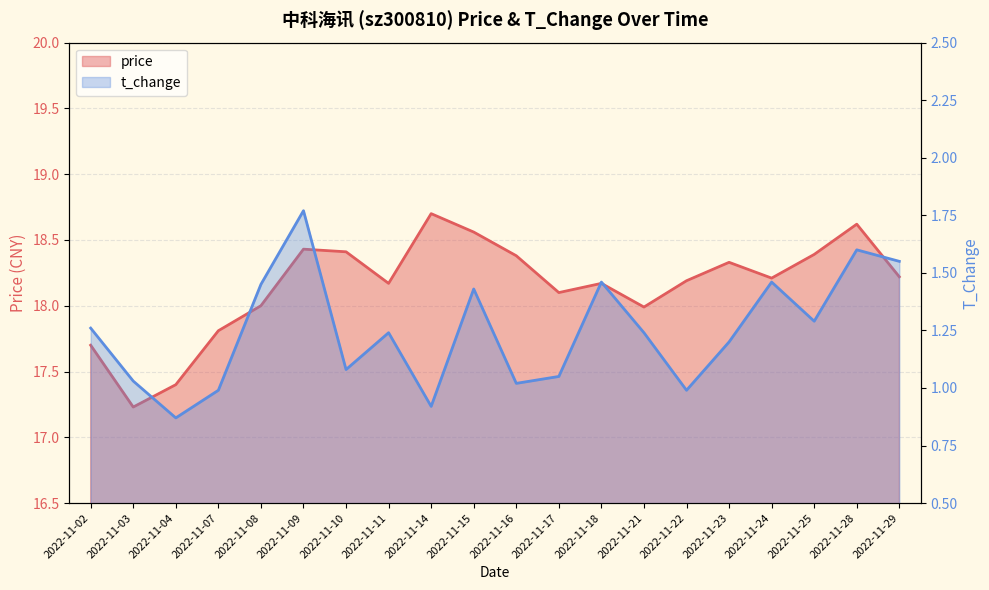

How many lines are shown in the chart?

2